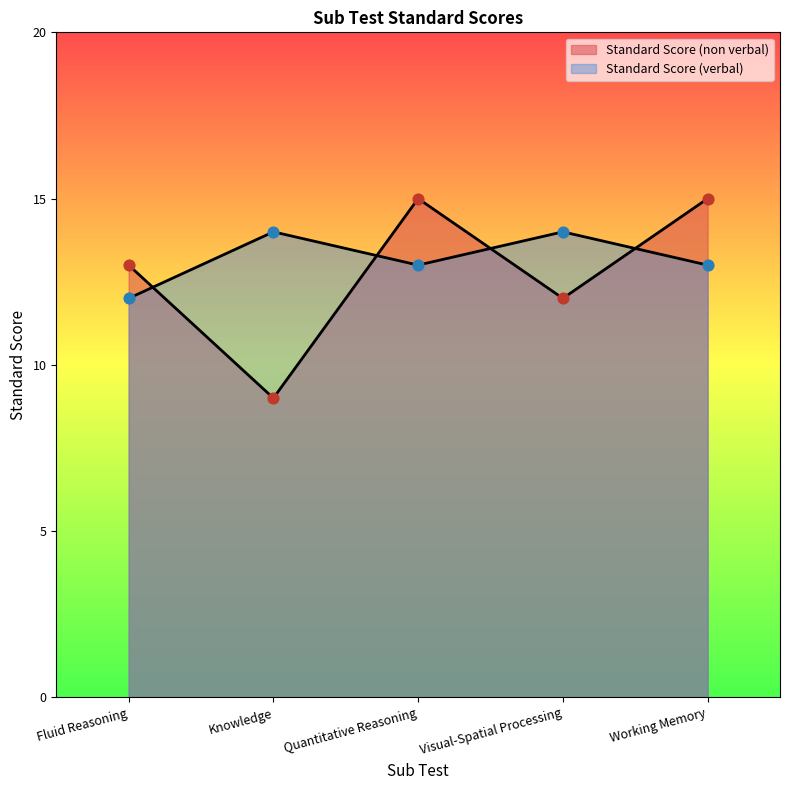

Which series has the largest total across all categories?

Standard Score (verbal)